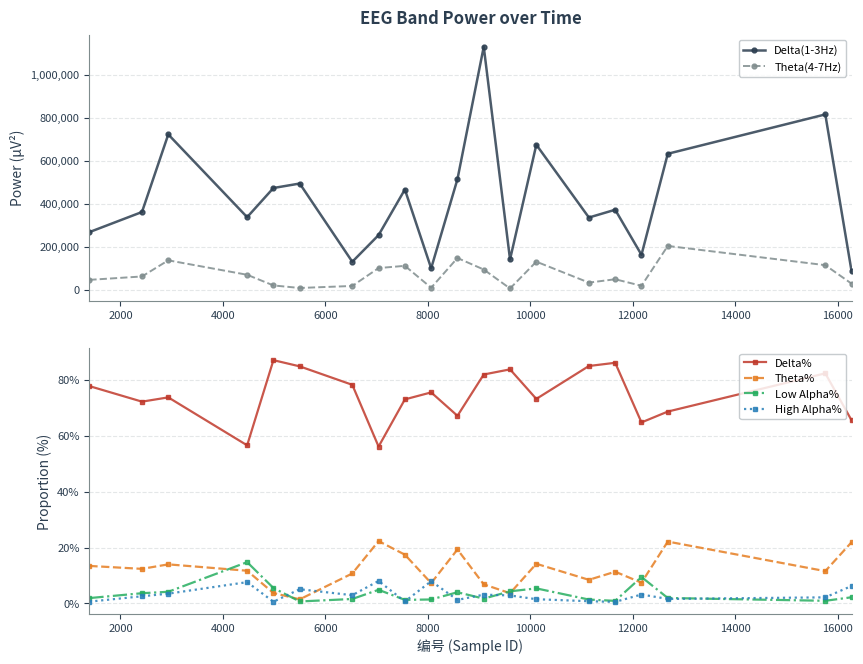

True or false: Theta(4-7Hz) and Delta(1-3Hz) cross at least once.

False